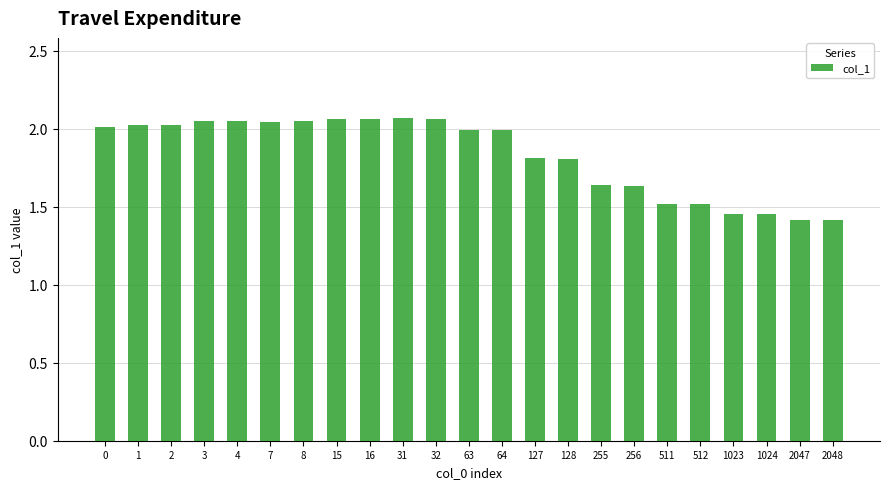

Between 255 and 63, which is larger?

63